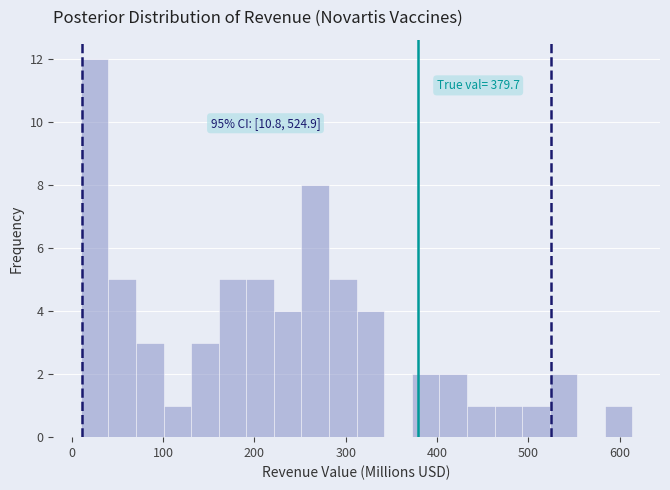

Around what value on the x-axis is the tallest bar? Give the approximate position of its centre, as read against the axis.

30